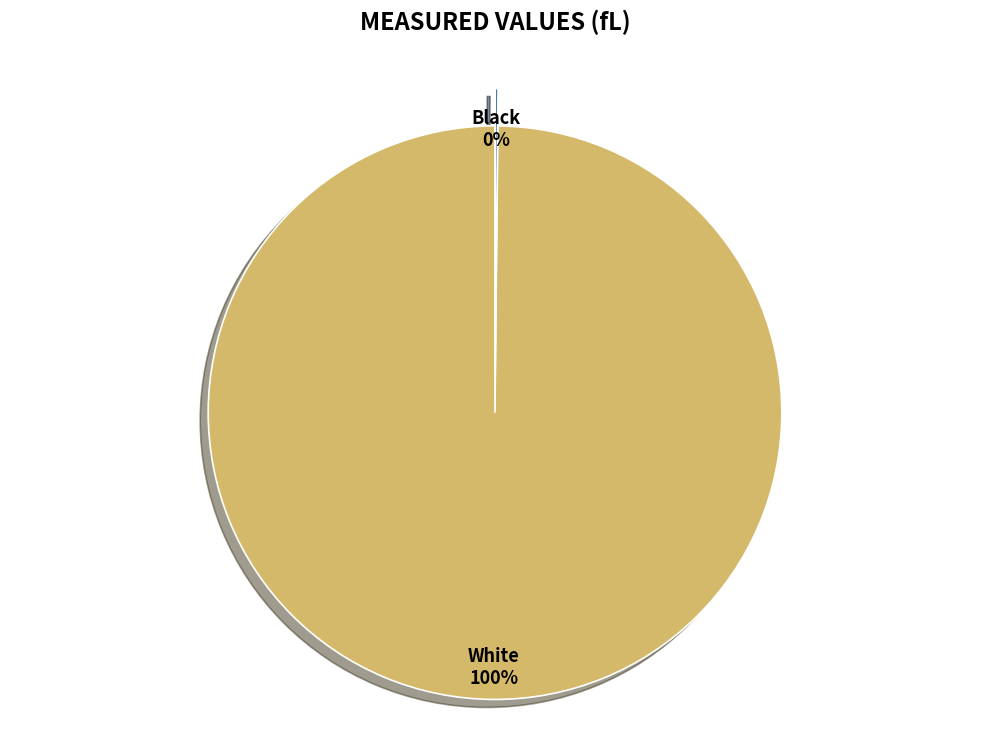

Does any single category account for the majority?

Yes